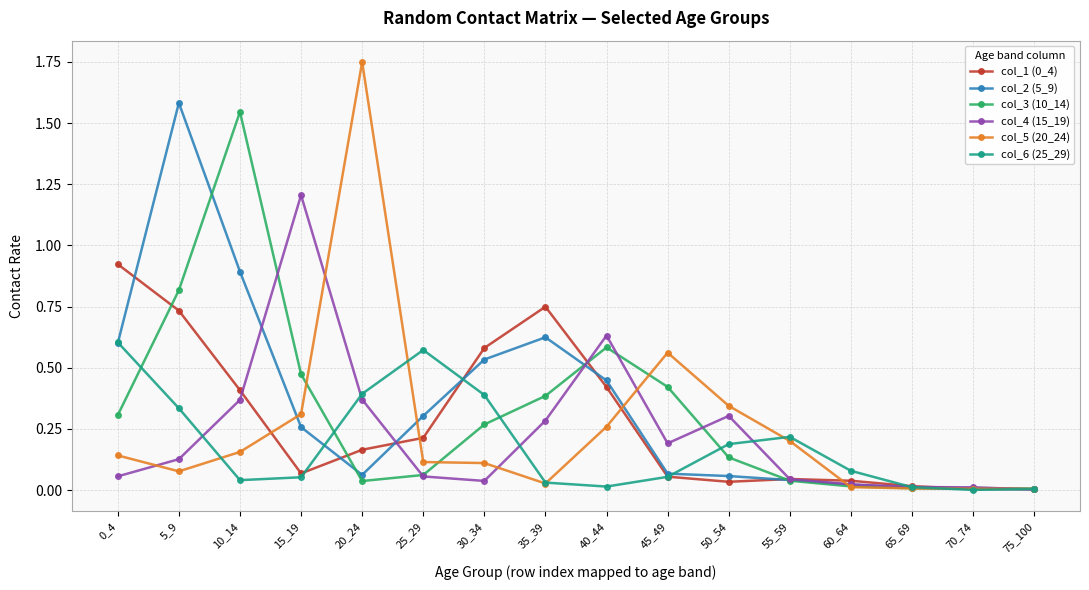

How many lines are shown in the chart?

6